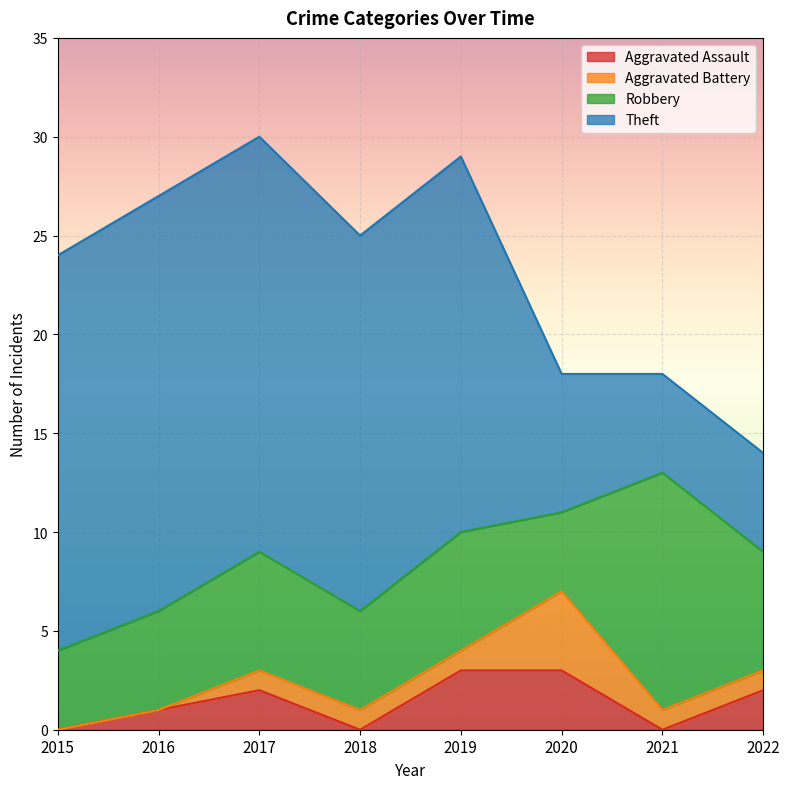

How many interior local peaks does the Aggravated Assault series have?

1